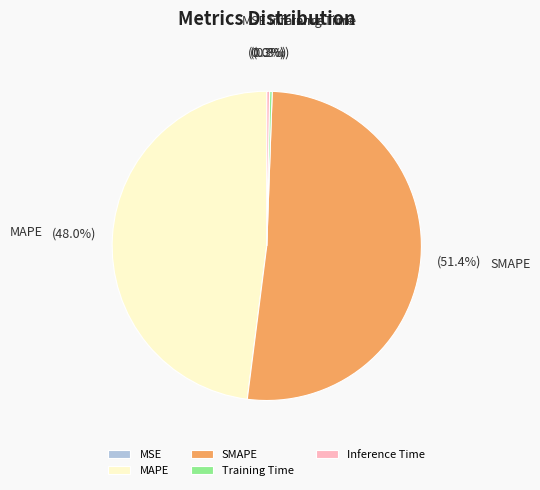

Combined, what portion of the pie is Inference Time and SMAPE?

51.7%